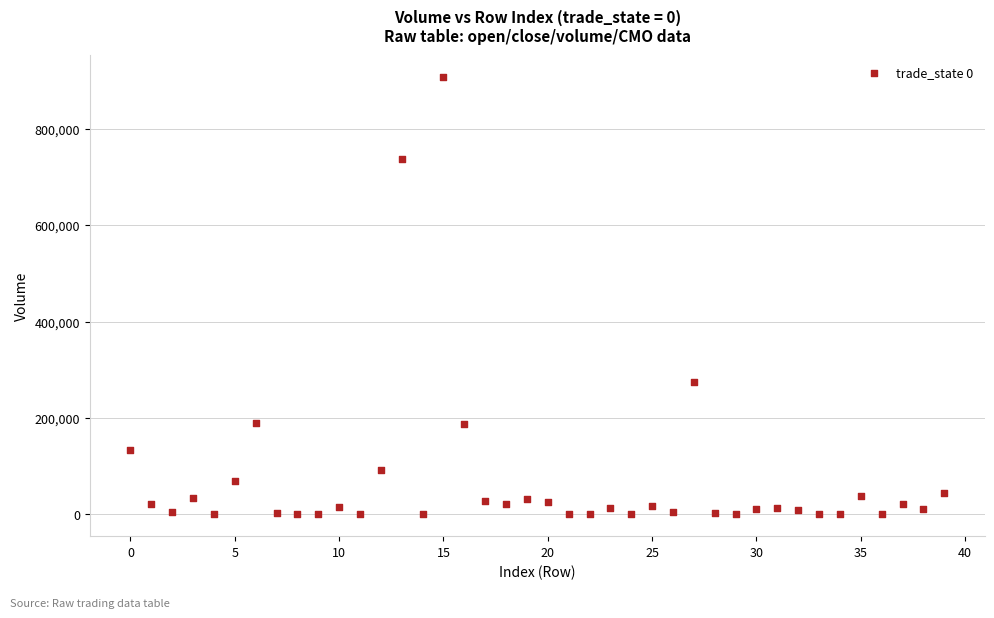

What Y value in the scatter plot is closest to 454099?

274650.8